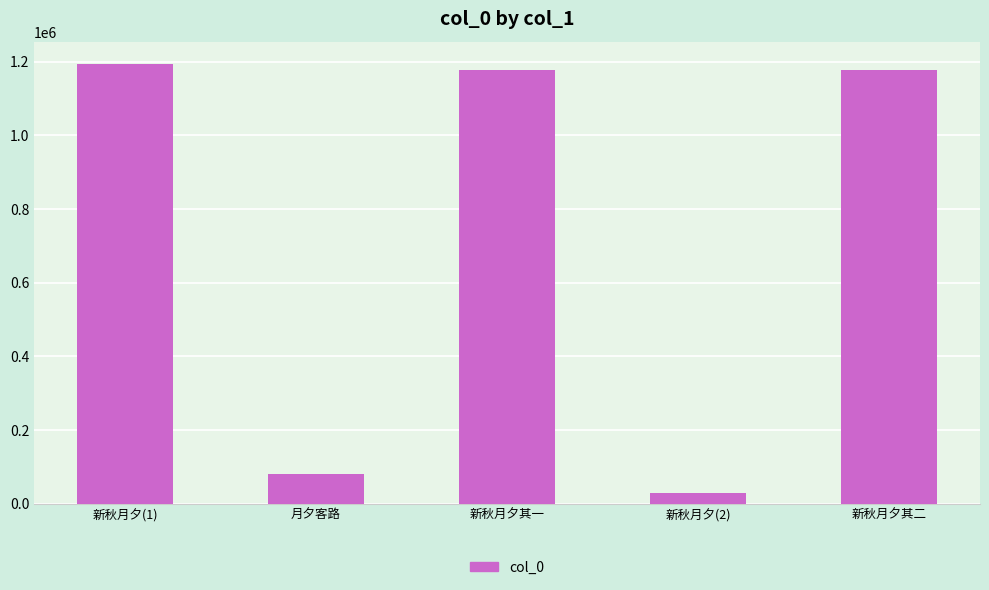

At which category does the chart reach its minimum across all series?

新秋月夕(2)